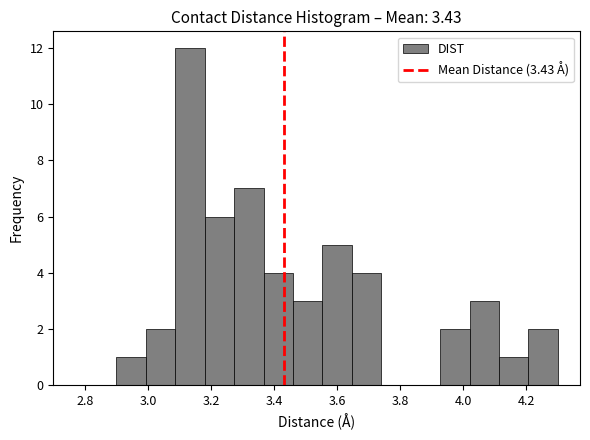

Over which range of the x-axis is the bar tallest?

3.08 to 3.18